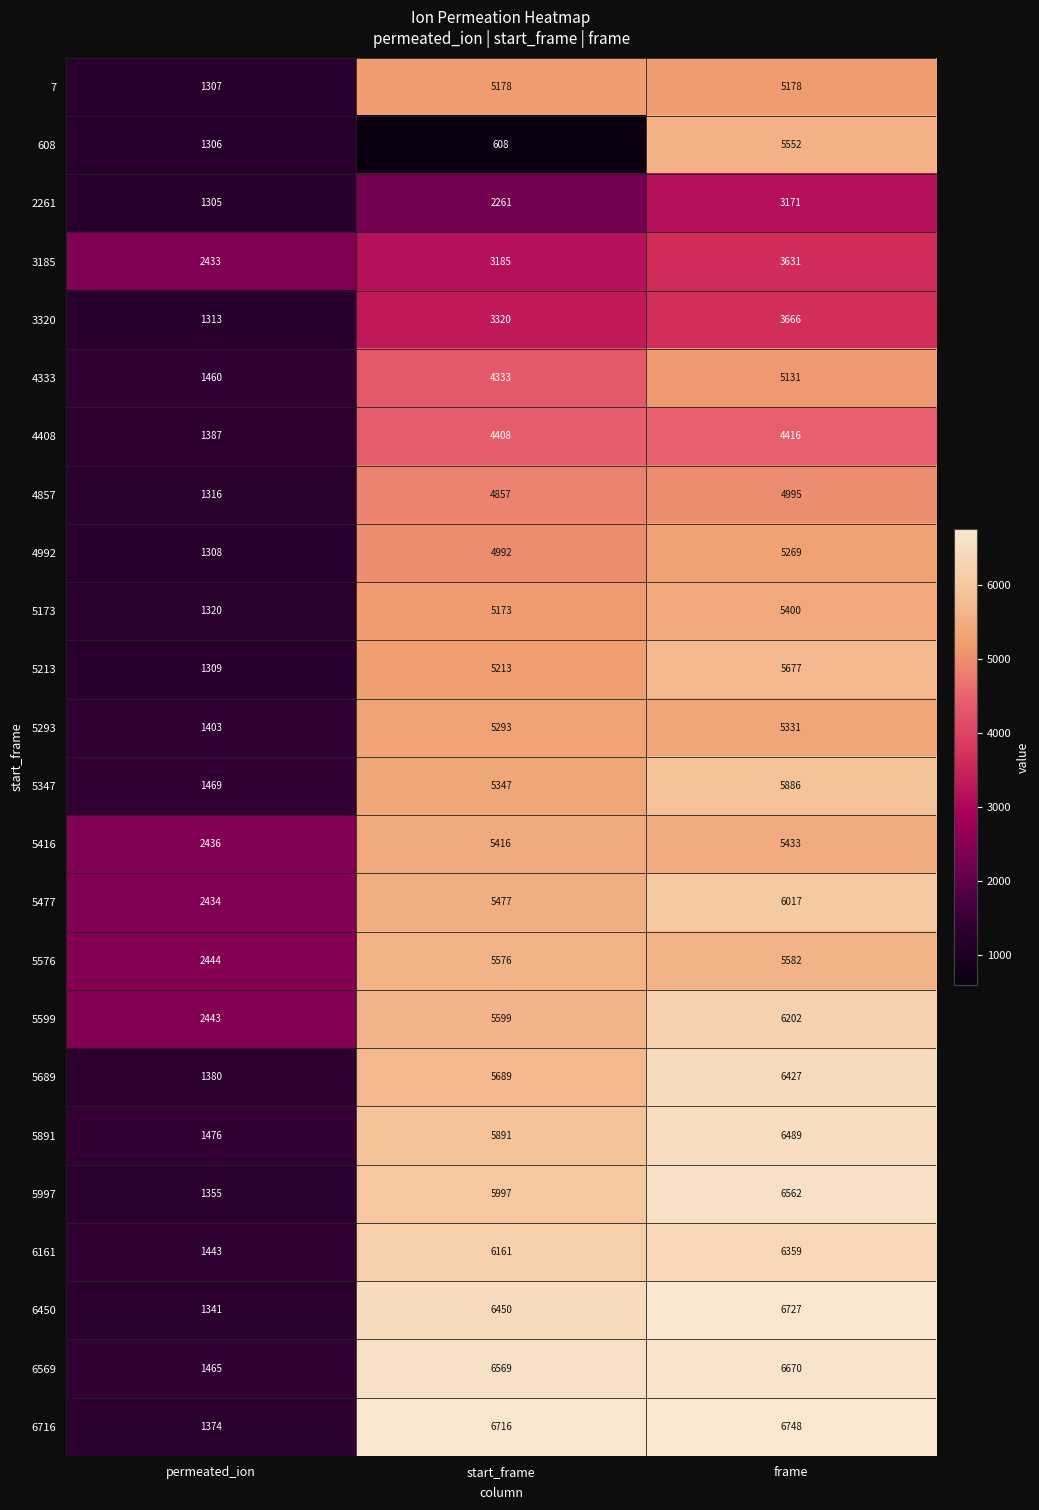

Which series has the widest spread of values?

6450